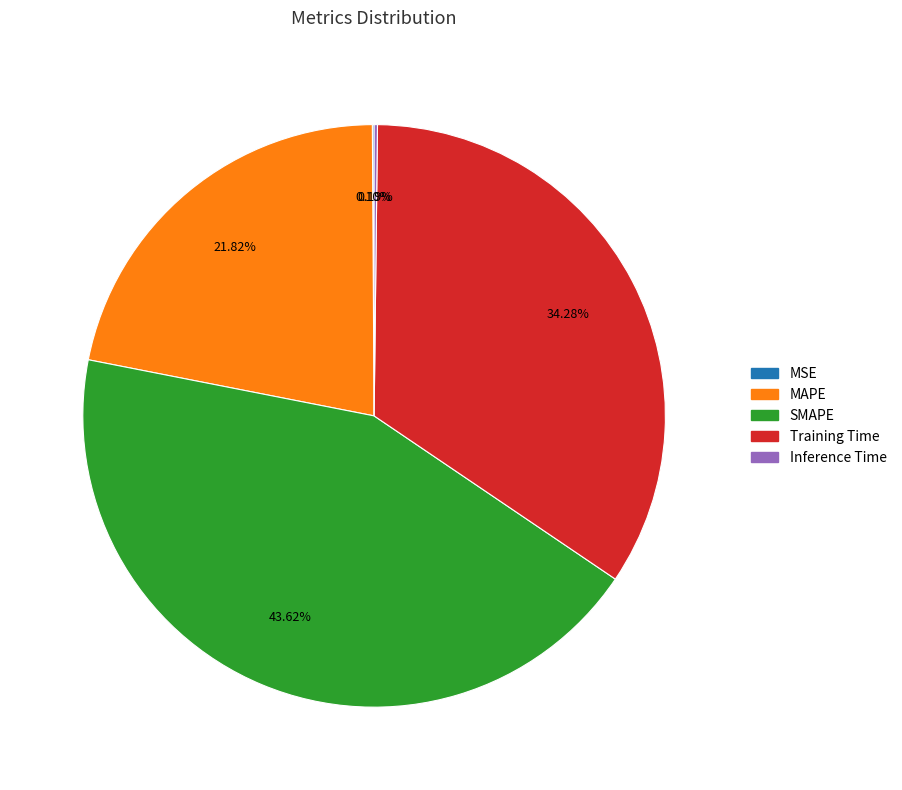

Is there any slice that represents more than half of the pie?

No